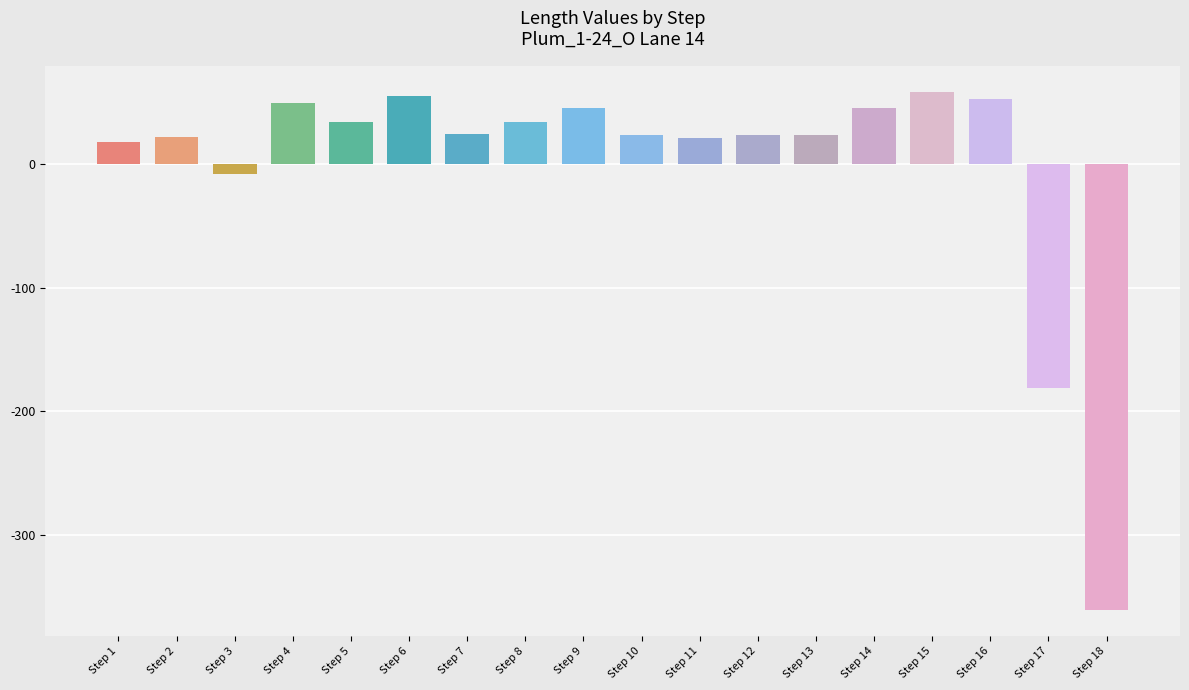

What is the value of the 13th bar from the left?

24